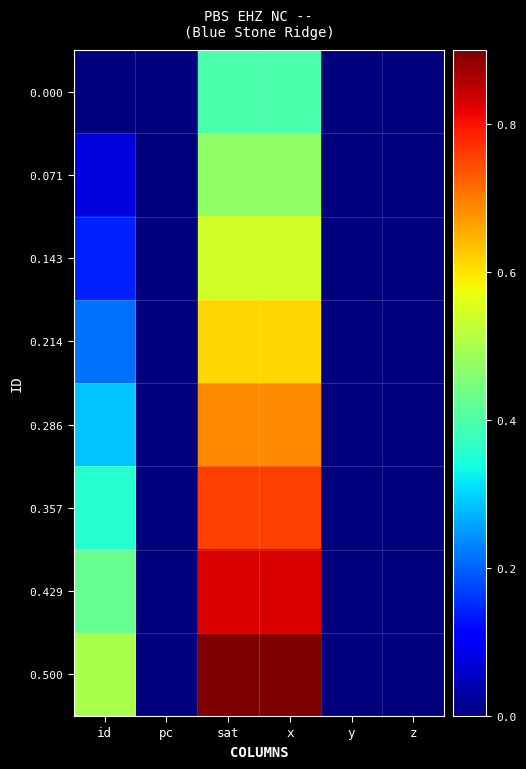

Which series has the widest spread of values?

0.500